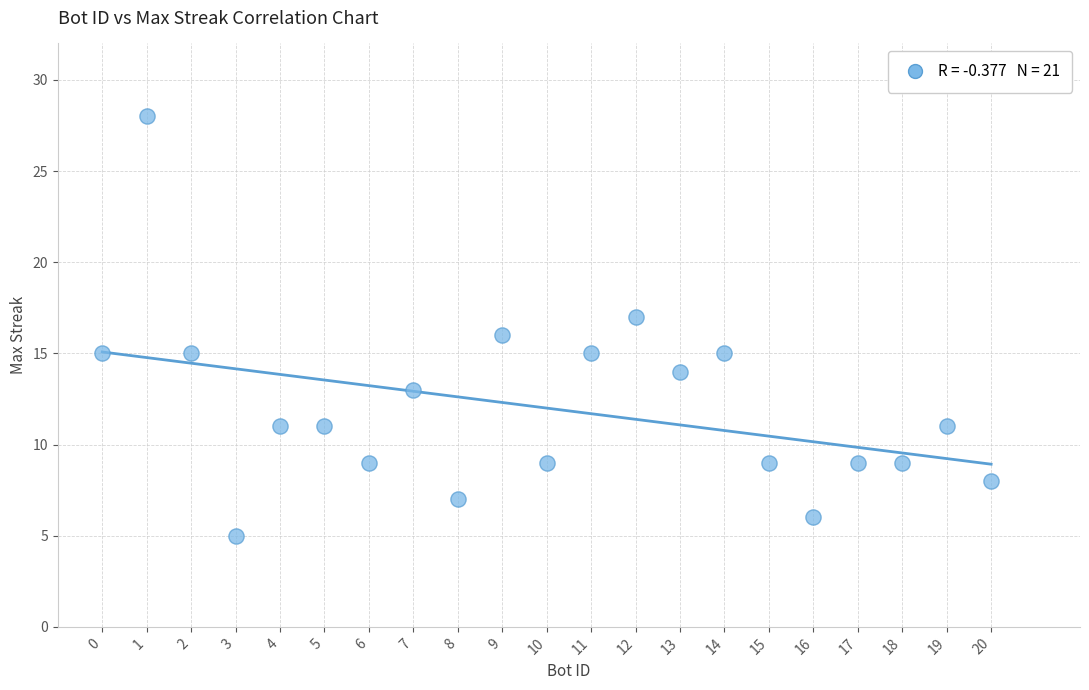

What is the range of Y values (max minus min)?

23